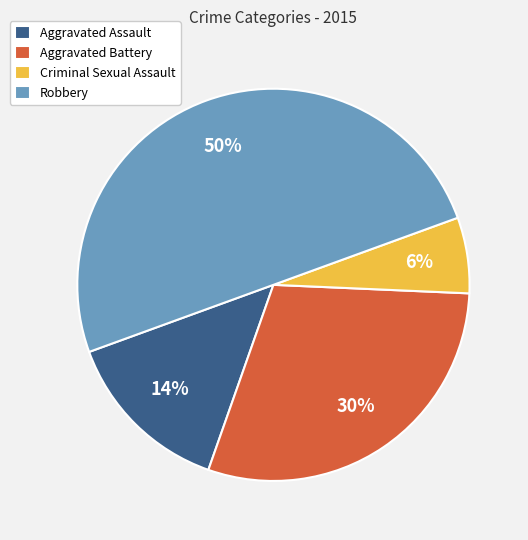

Is Aggravated Battery the majority of the pie?

No